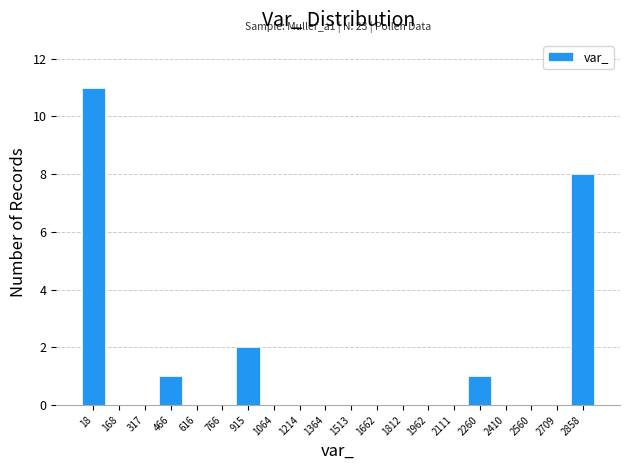

Reading right to left, extract all data points from this chart.

2858=8	2709=0	2560=0	2410=0	2260=1	2111=0	1962=0	1812=0	1662=0	1513=0	1364=0	1214=0	1064=0	915=2	766=0	616=0	466=1	317=0	168=0	18=11